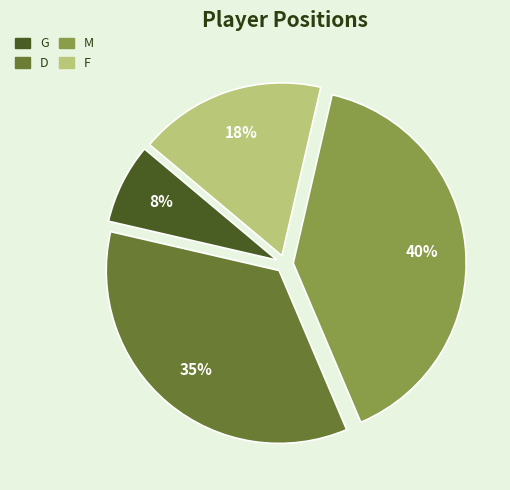

True or false: D accounts for 21% of the total.

False